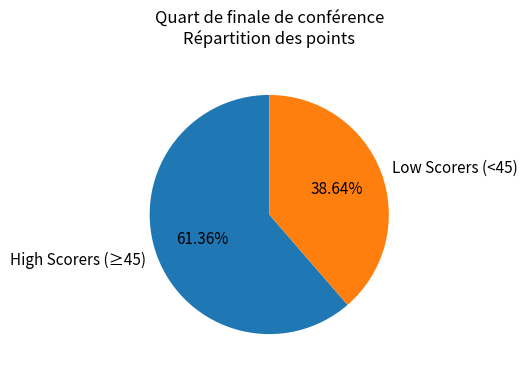

Which category accounts for the majority?

High Scorers (≥45)